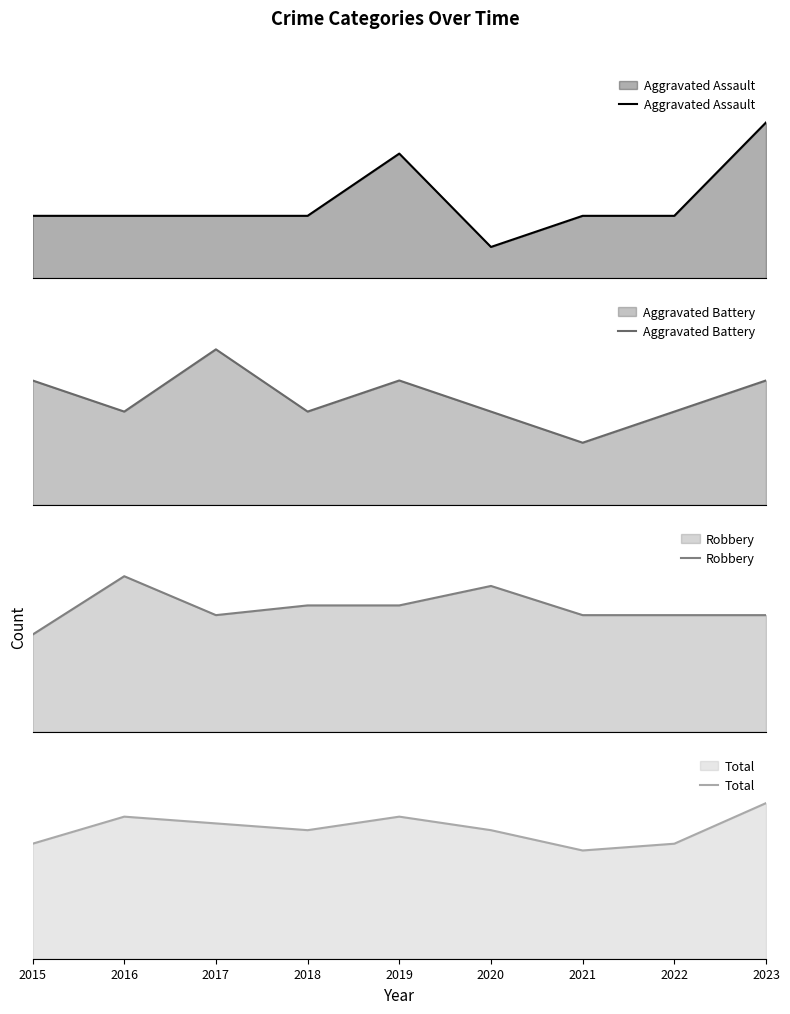

What are all the series names shown in the legend?

Aggravated Assault, Aggravated Battery, Robbery, Total